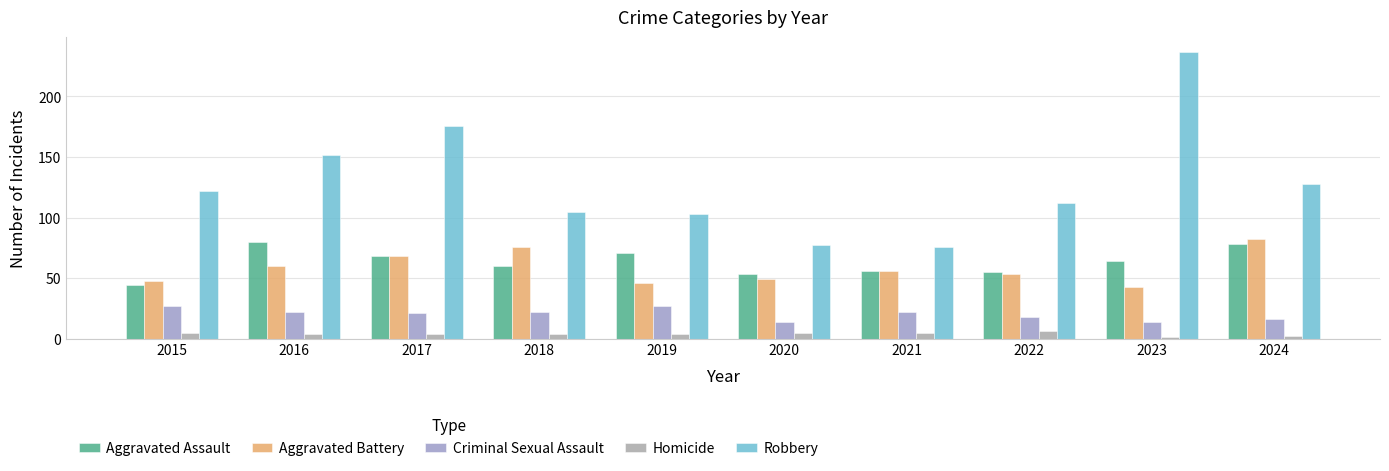

What is the difference between the maximum and minimum values in the Robbery series?

161